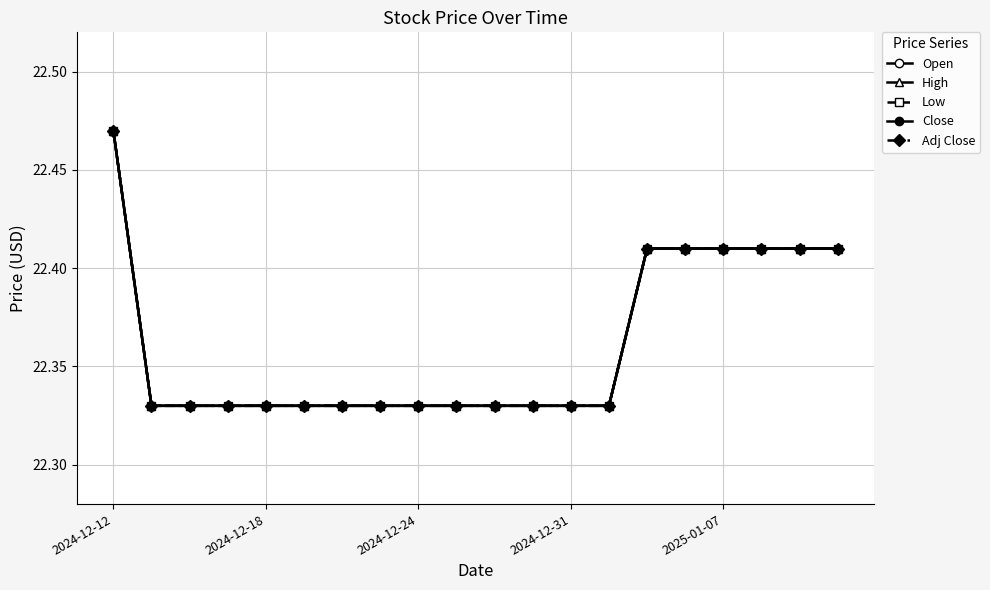

Is this an area chart (filled region under the line)?

No